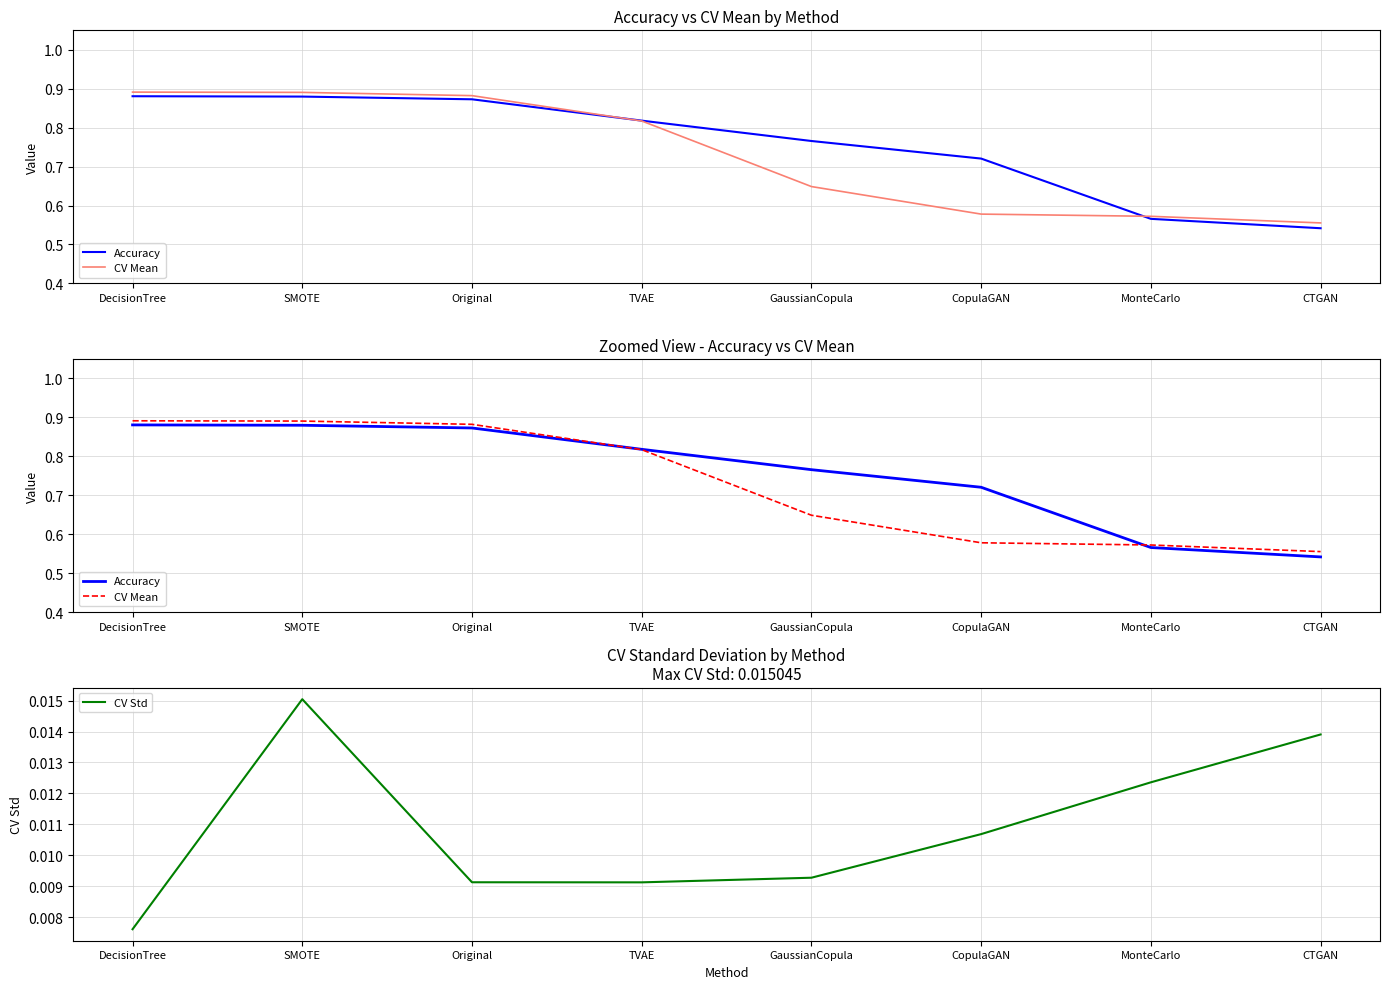

How many intersections are there between Accuracy and CV Mean?

2